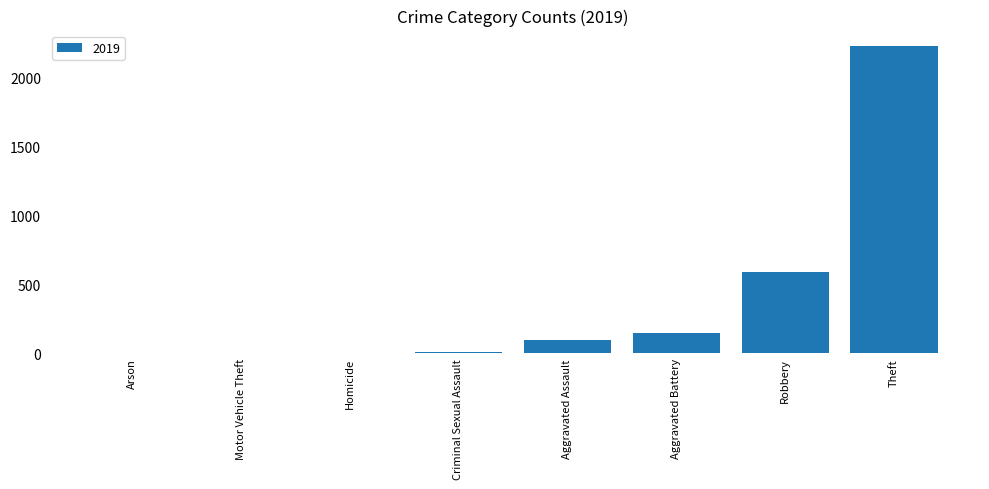

Which label corresponds to the largest value in the chart?

Theft